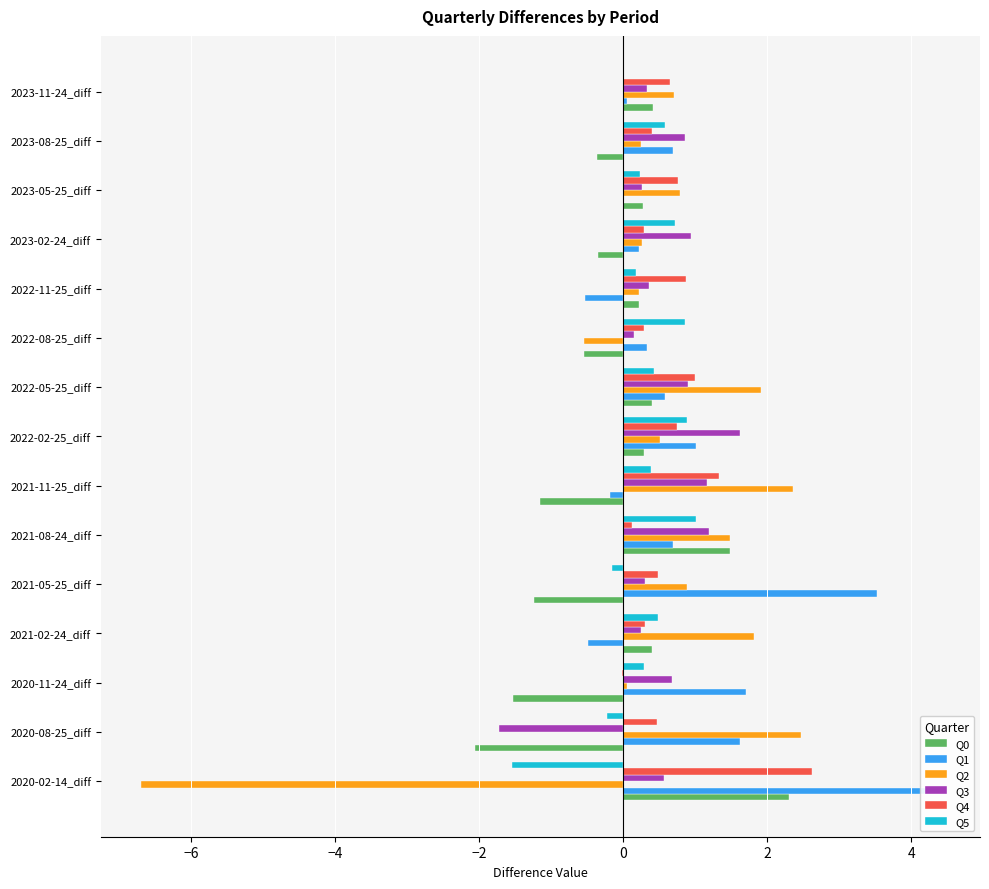

Does the chart contain stacked bars?

No